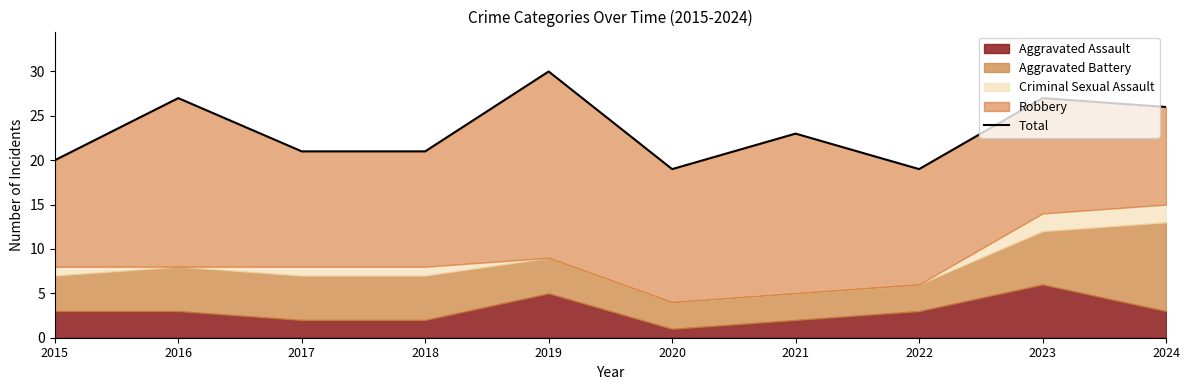

True or false: the data shows 21 at 2017.

True